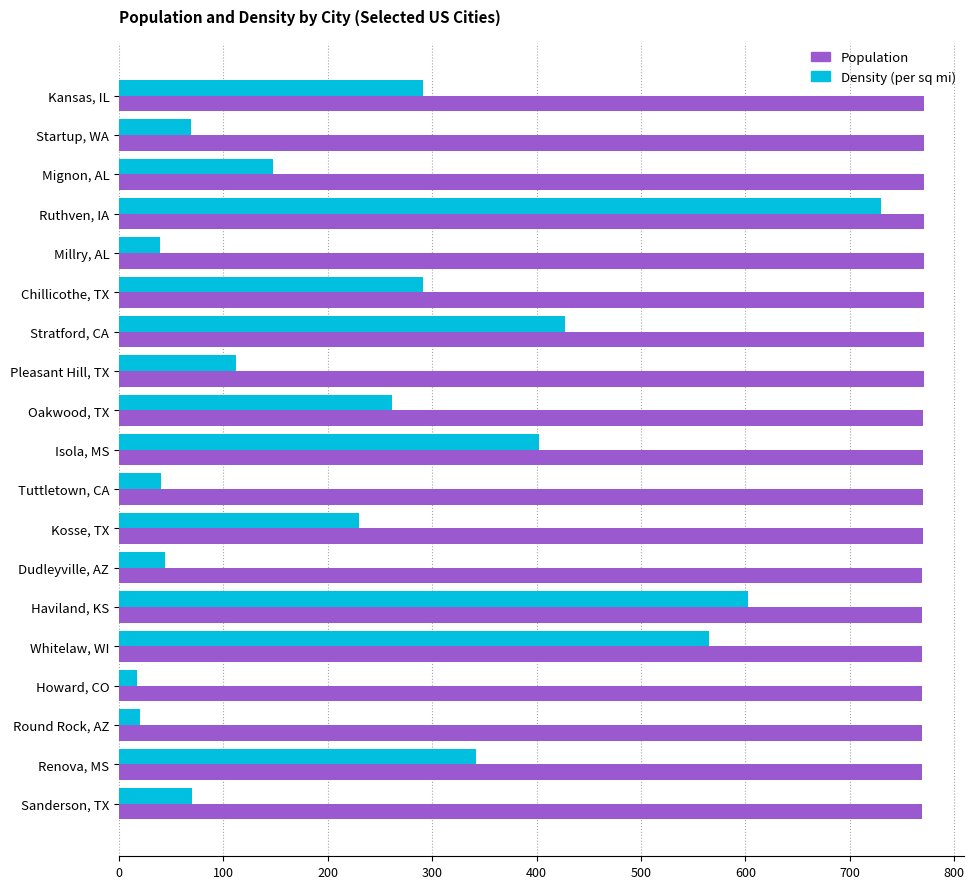

What is the minimum value for Population?

769